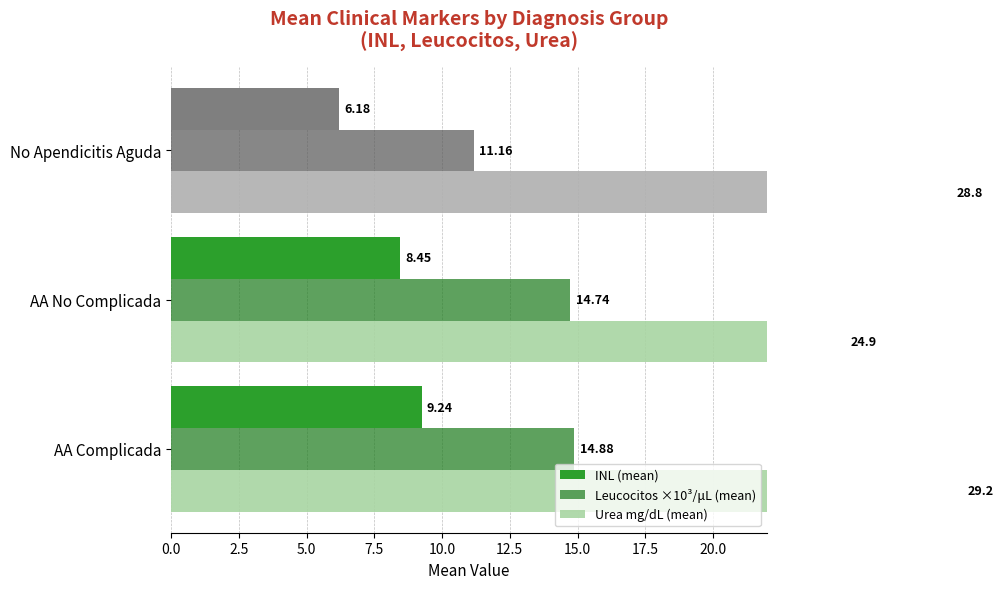

Which series changed the most between AA No Complicada and No Apendicitis Aguda?

Urea mg/dL (mean)